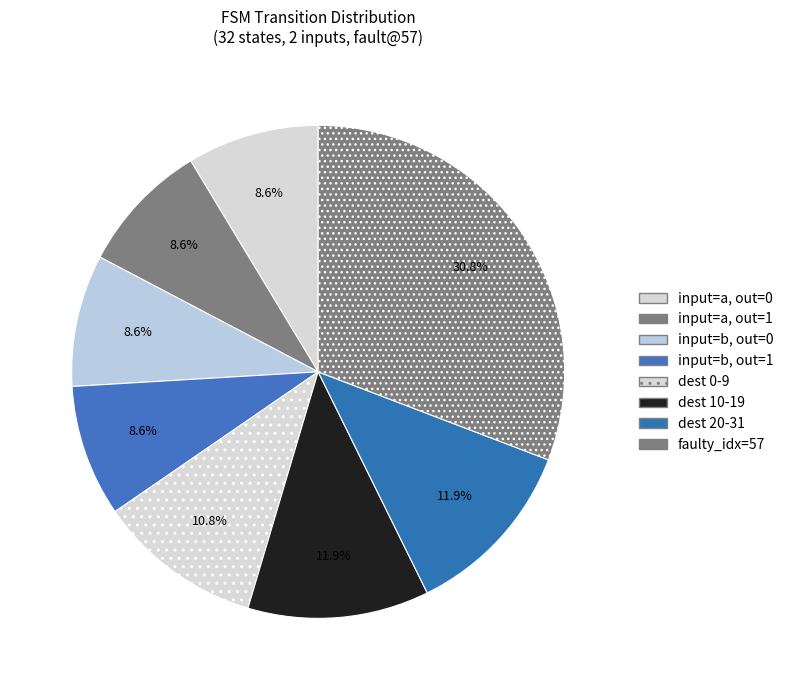

How many slices are in this pie chart?

8